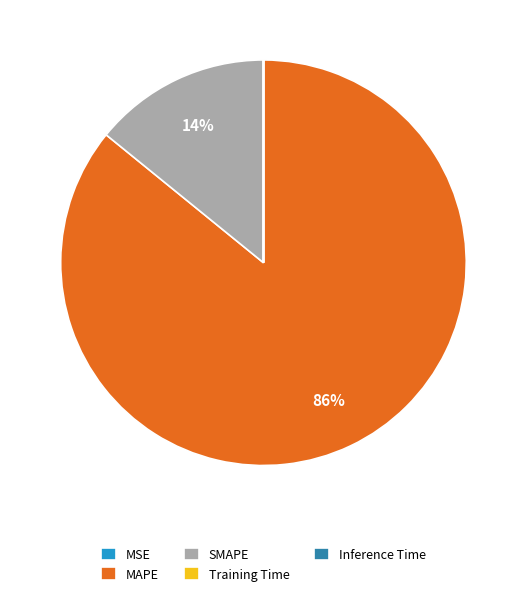

What is the majority slice?

MAPE